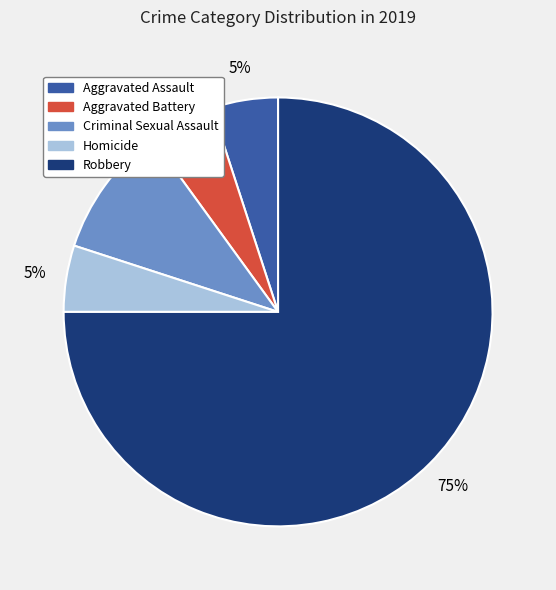

How many slices are in this pie chart?

5